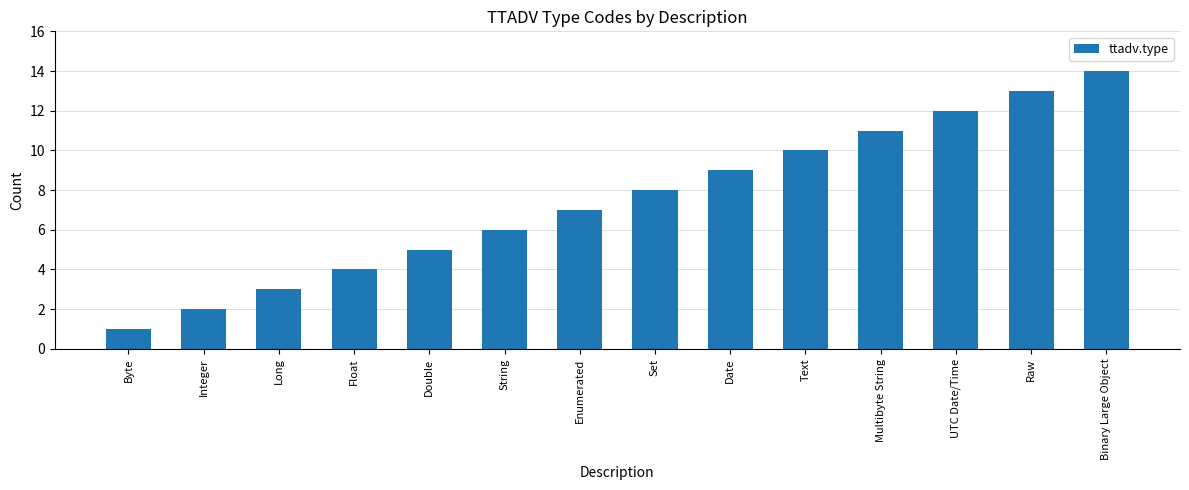

What is the label of the 3rd bar from the right?

UTC Date/Time